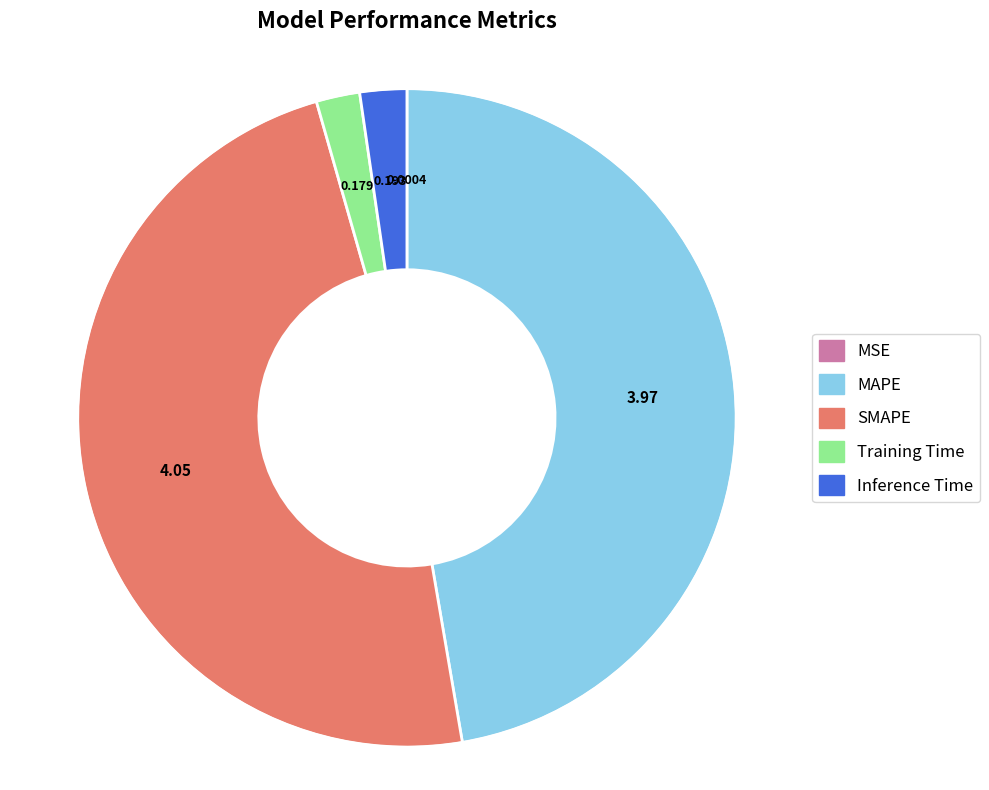

Which category has the biggest portion of the pie?

SMAPE